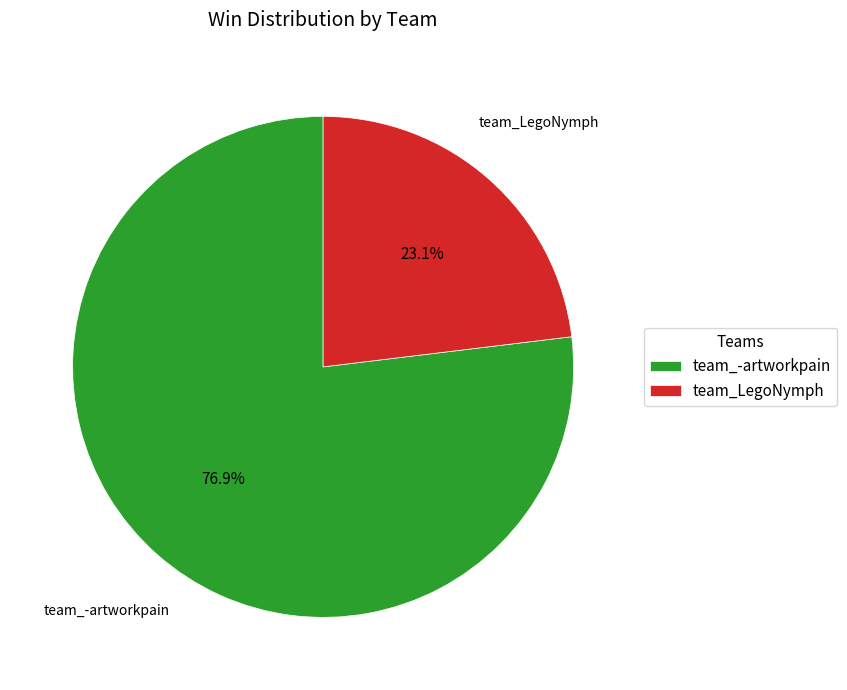

Which category has the smallest portion of the pie?

team_LegoNymph